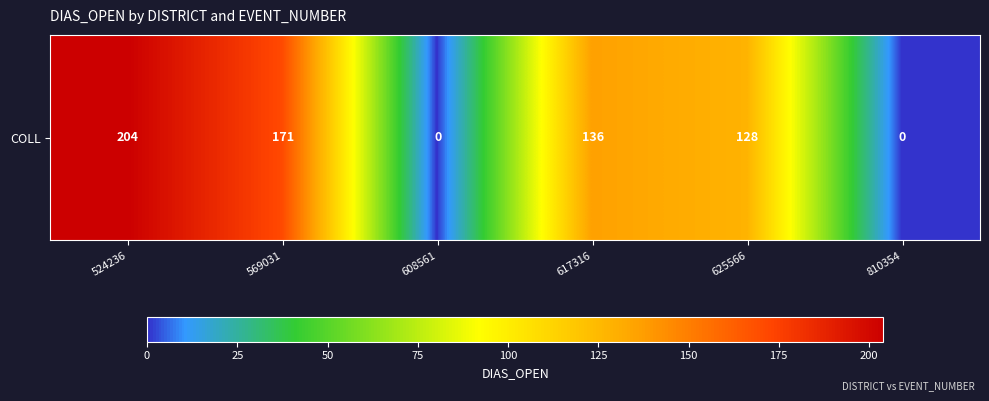

At which label is the value closest to 102?

625566